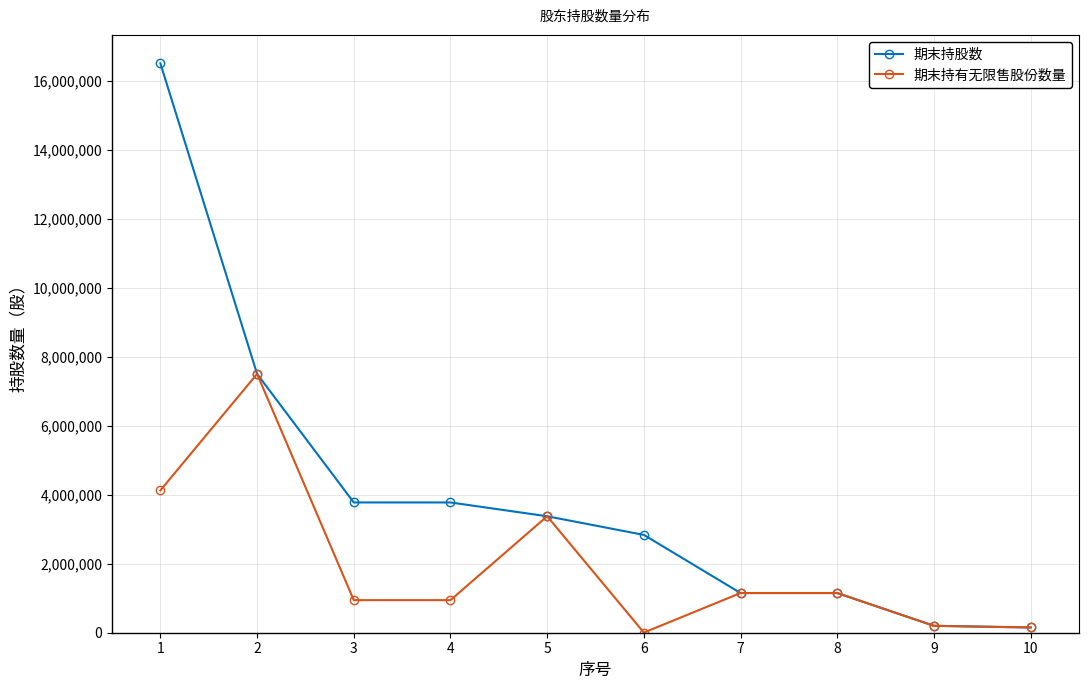

What is the greatest value displayed?

16500000